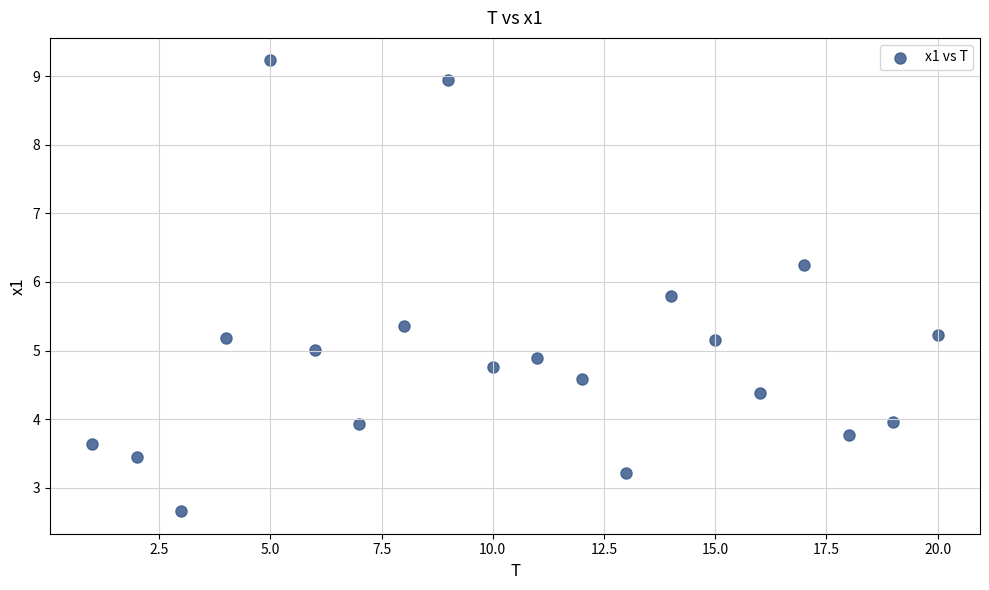

What is the range of X values (max minus min)?

19.0